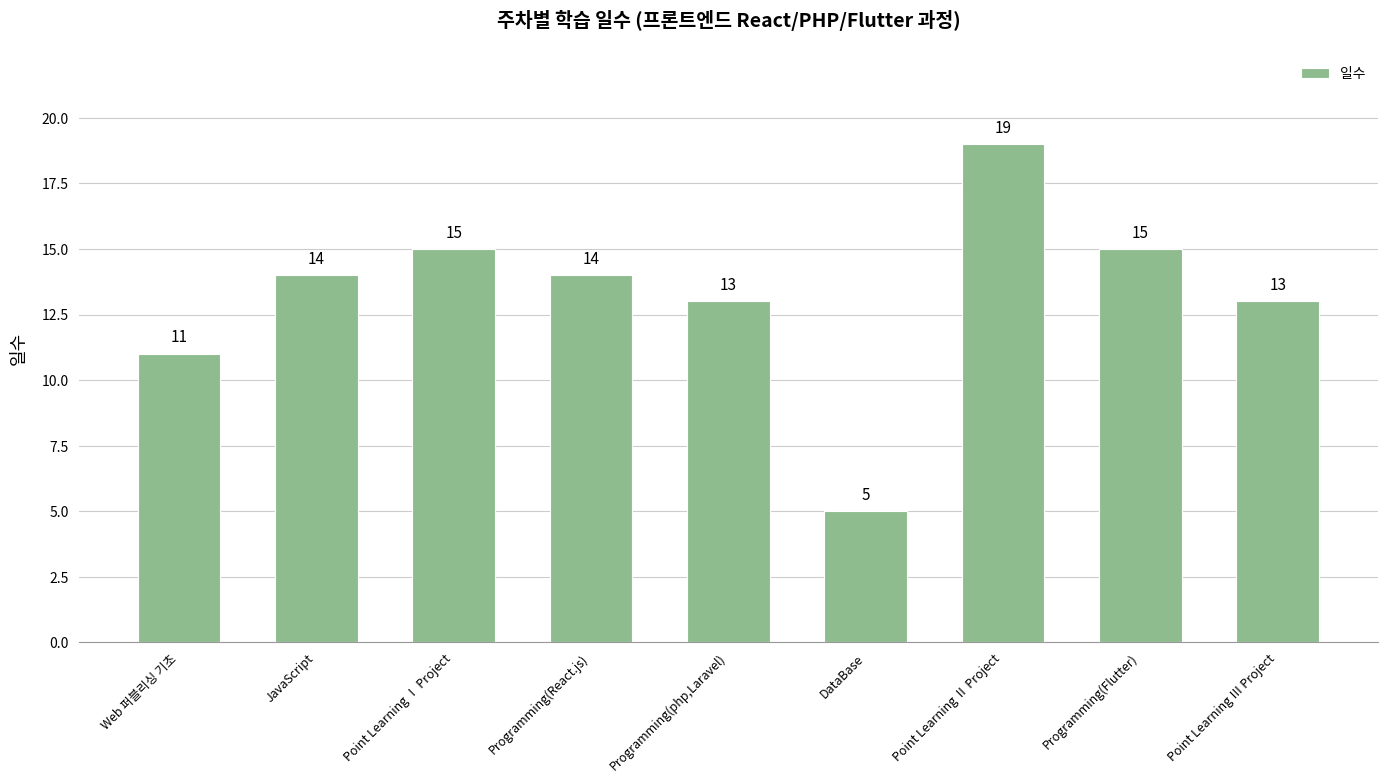

Between DataBase and Point Learning Ⅰ Project, which is larger?

Point Learning Ⅰ Project